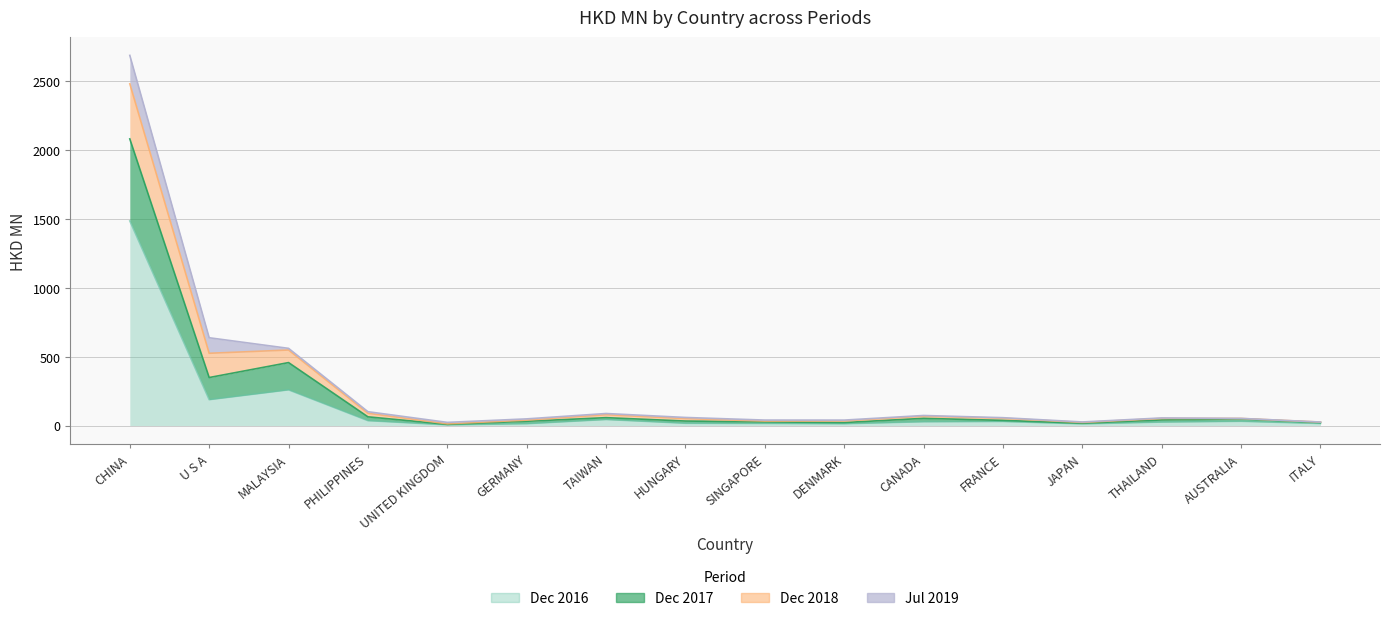

Where is the first local minimum for 201812?

UNITED KINGDOM